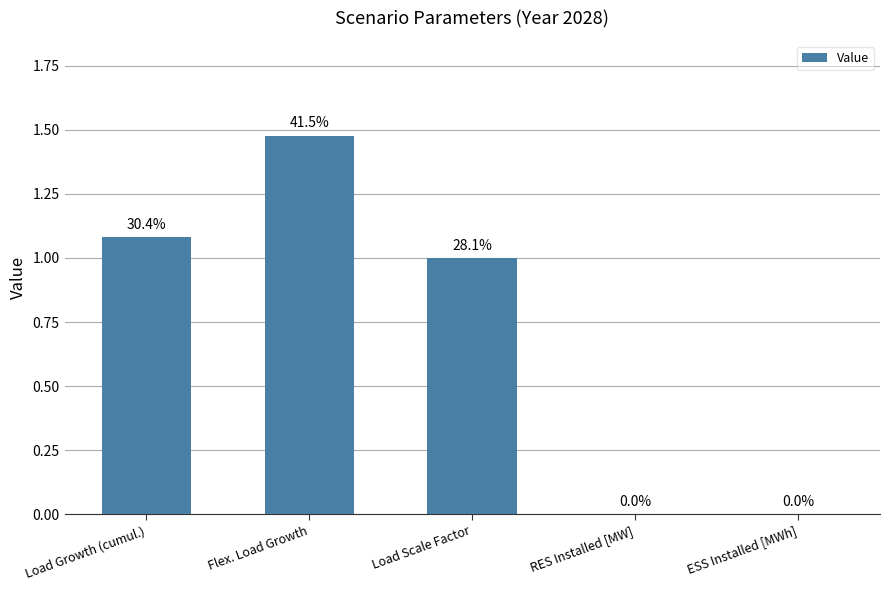

What is the label of the 4th bar from the right?

Flex. Load Growth